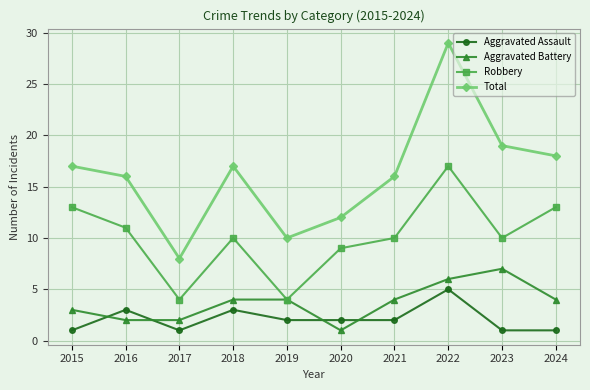

How many lines are shown in the chart?

4